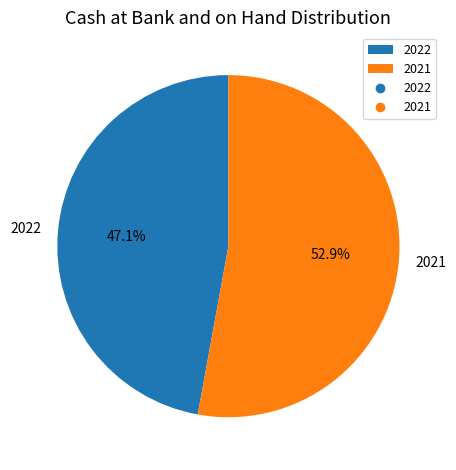

To the nearest percent, what is the difference between the 2022 and 2021 slice percentages?

6%